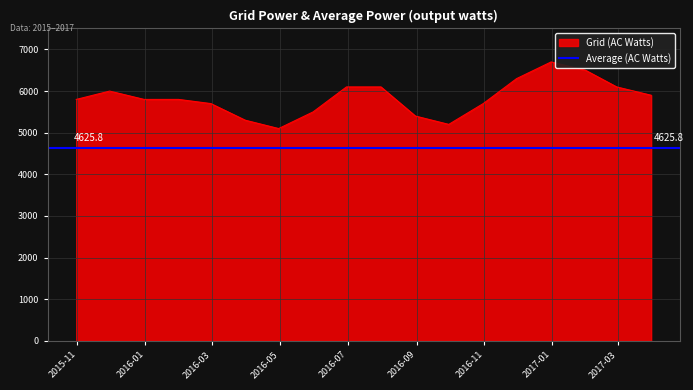

What is the sum of all values?

105000